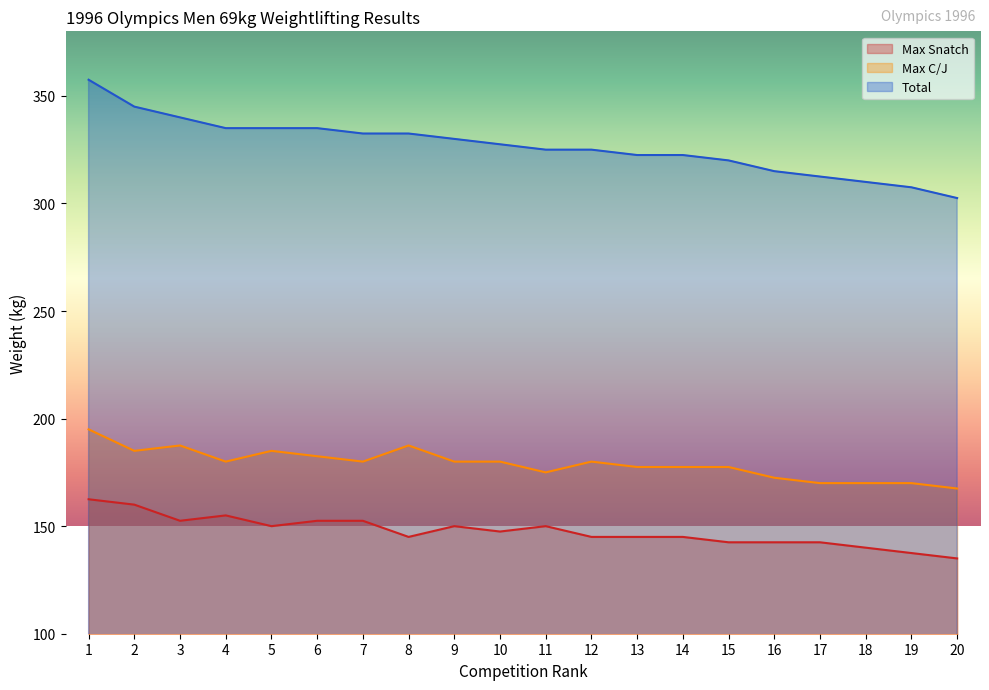

What is the smallest value displayed?

135.0